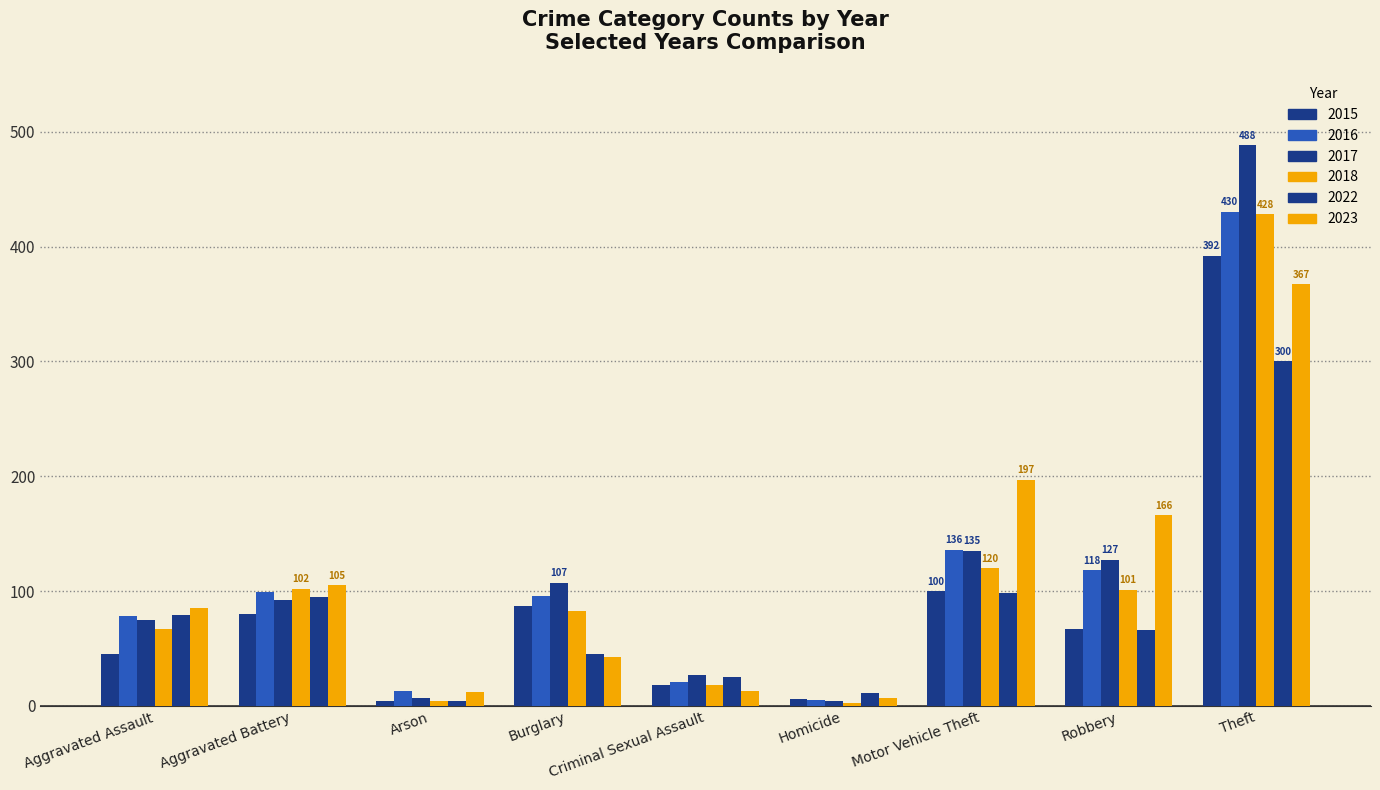

Count the number of data series in this chart.

6